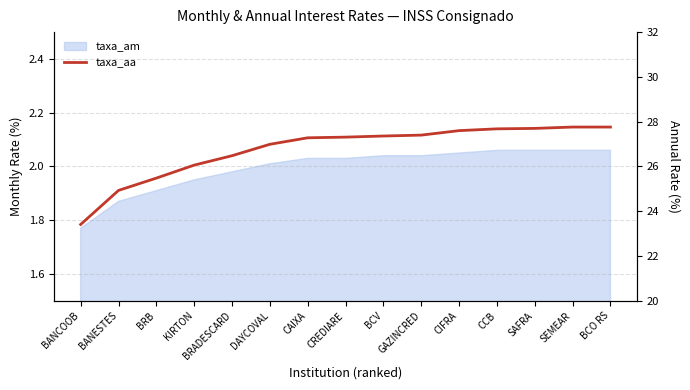

How many lines are shown in the chart?

1